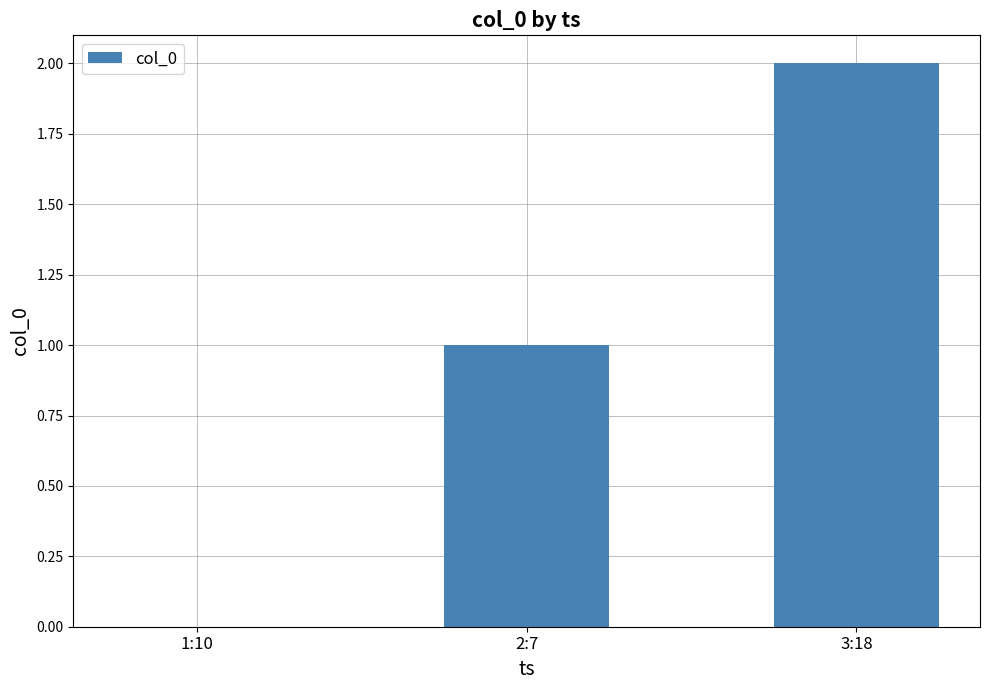

What is the change in value from 1:10 to 3:18?

+2